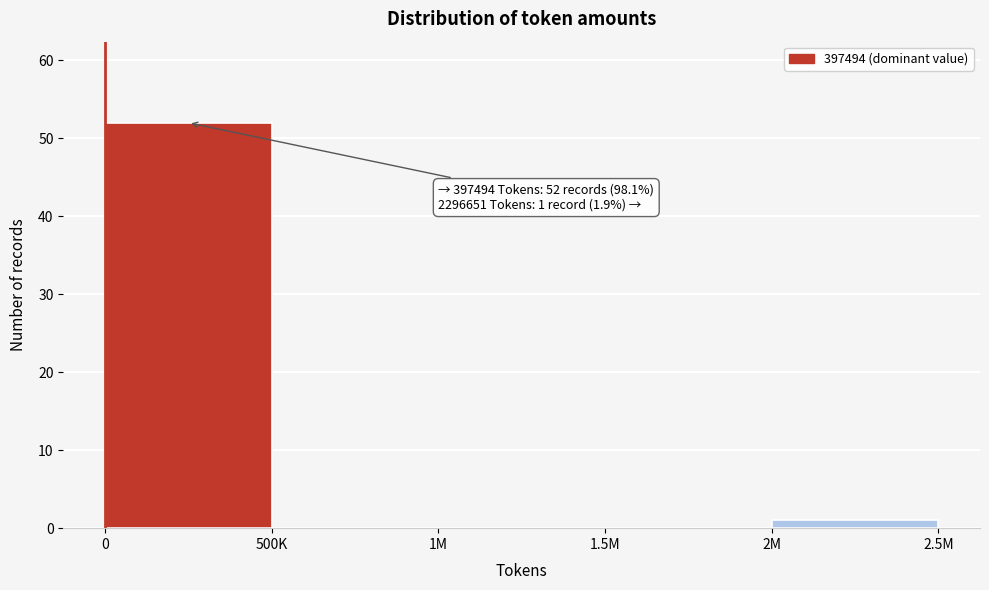

Reading left to right, list all the values displayed in this chart.

0=52	500K=0	1M=0	1.5M=0	2M=1